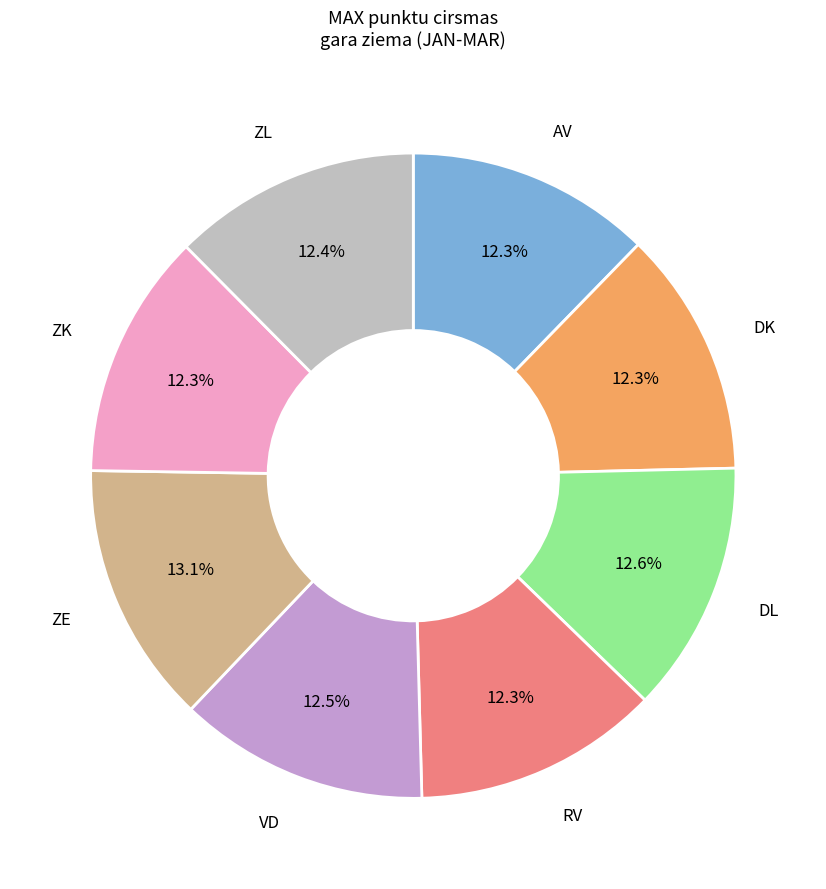

Does any single category account for the majority?

No